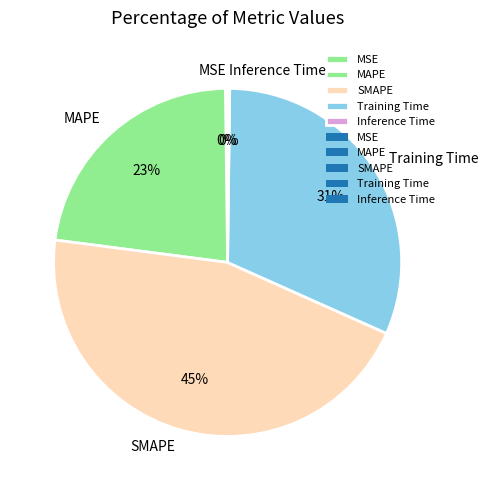

To the nearest percent, what is the average slice percentage?

20%